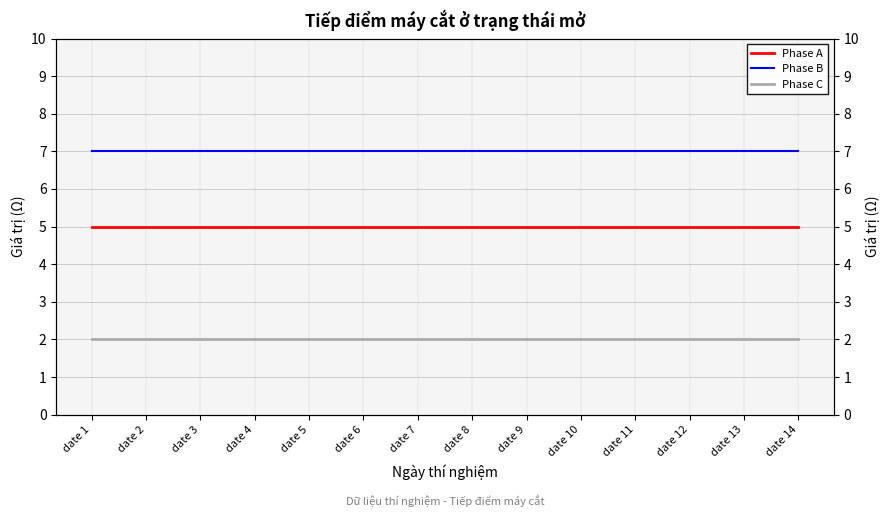

Reading right to left, extract all data points from this chart.

Phase A: date 14=5	date 13=5	date 12=5	date 11=5	date 10=5	date 9=5	date 8=5	date 7=5	date 6=5	date 5=5	date 4=5	date 3=5	date 2=5	date 1=5
Phase B: date 14=7	date 13=7	date 12=7	date 11=7	date 10=7	date 9=7	date 8=7	date 7=7	date 6=7	date 5=7	date 4=7	date 3=7	date 2=7	date 1=7
Phase C: date 14=2	date 13=2	date 12=2	date 11=2	date 10=2	date 9=2	date 8=2	date 7=2	date 6=2	date 5=2	date 4=2	date 3=2	date 2=2	date 1=2